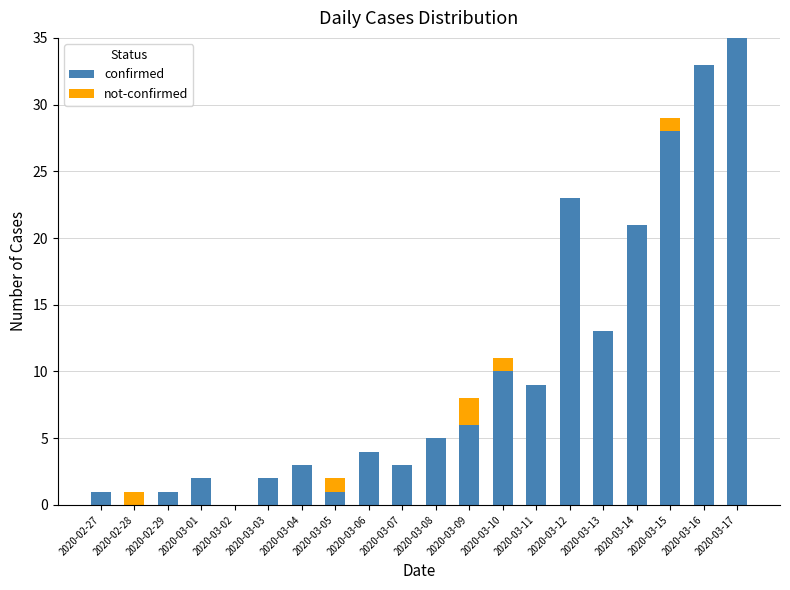

What is the highest value of the confirmed series?

35